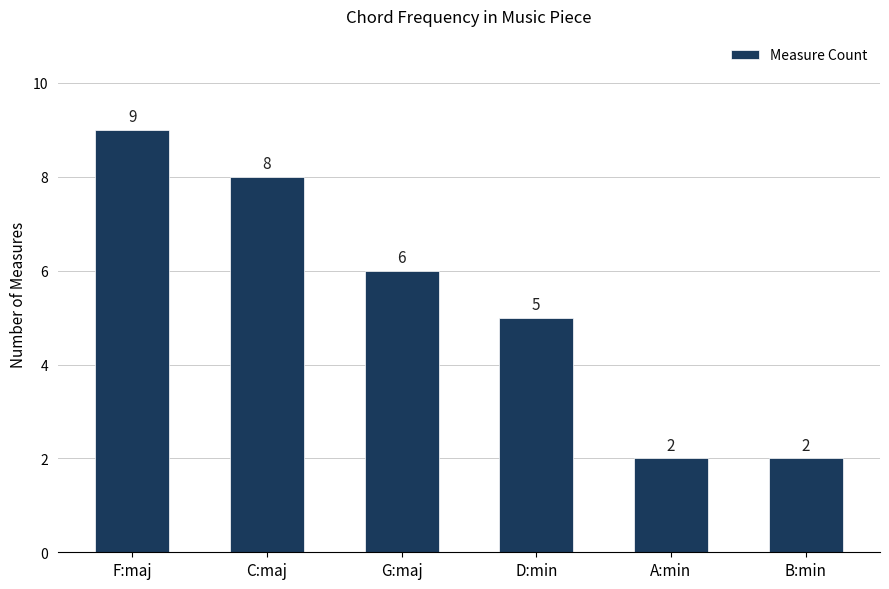

Read the value at B:min.

2